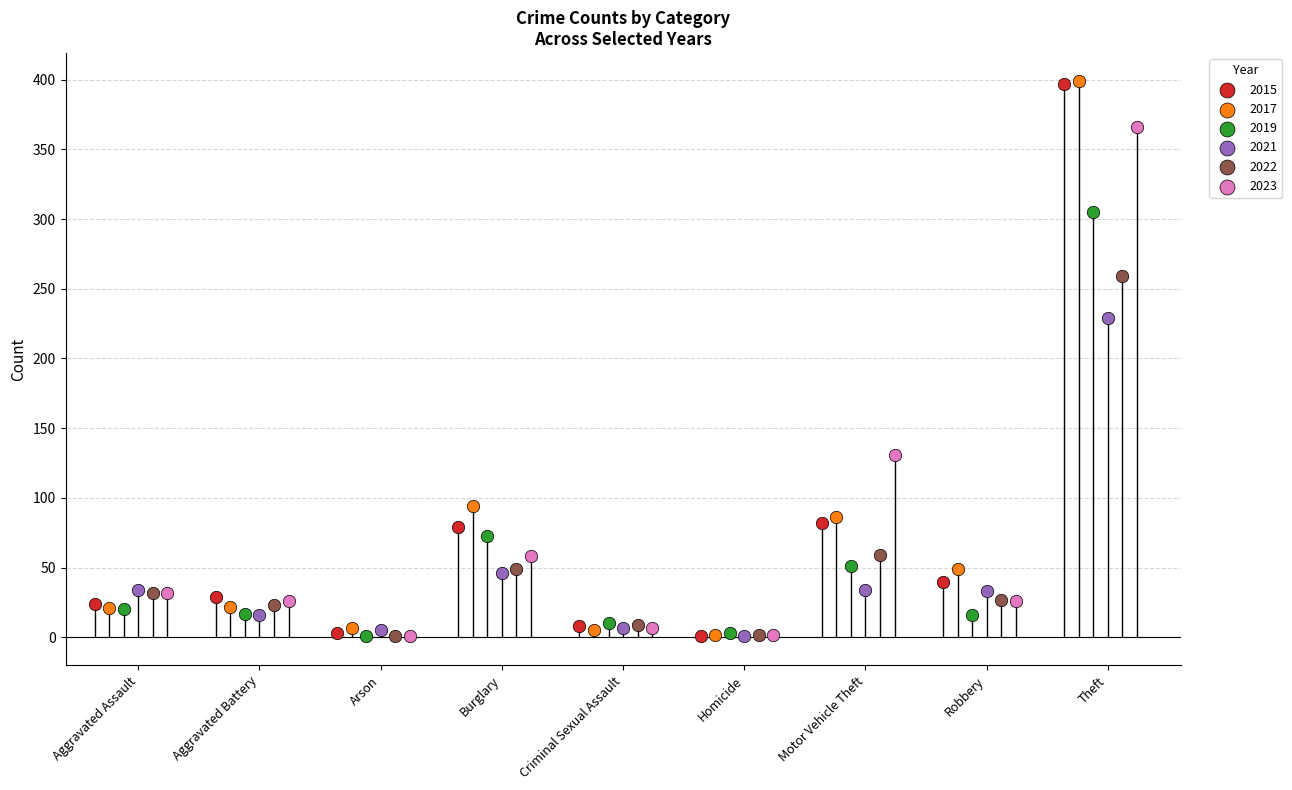

Which series contains the lowest Y value?

2015